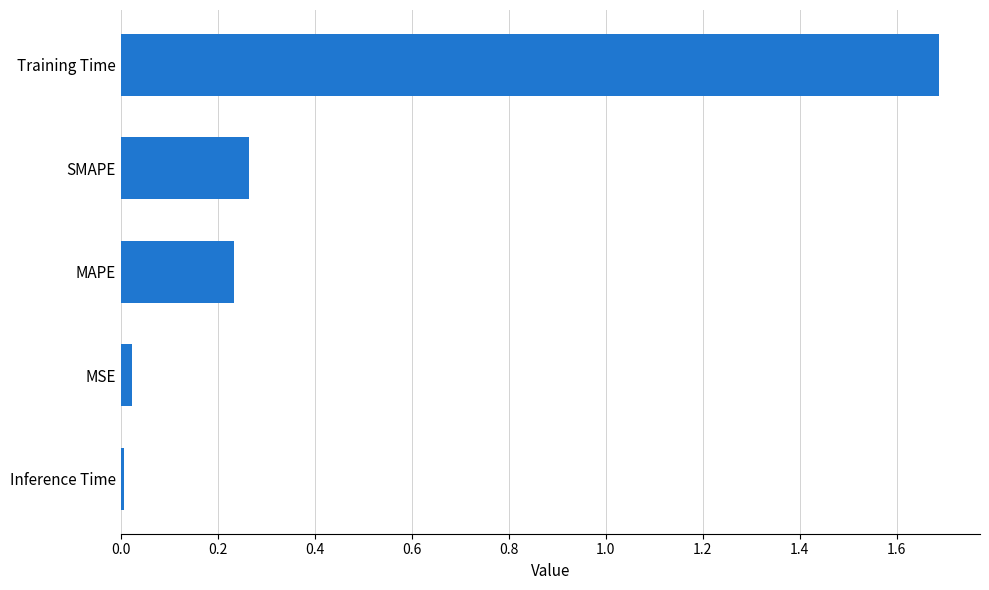

What is the difference between the maximum and second lowest values?

1.7